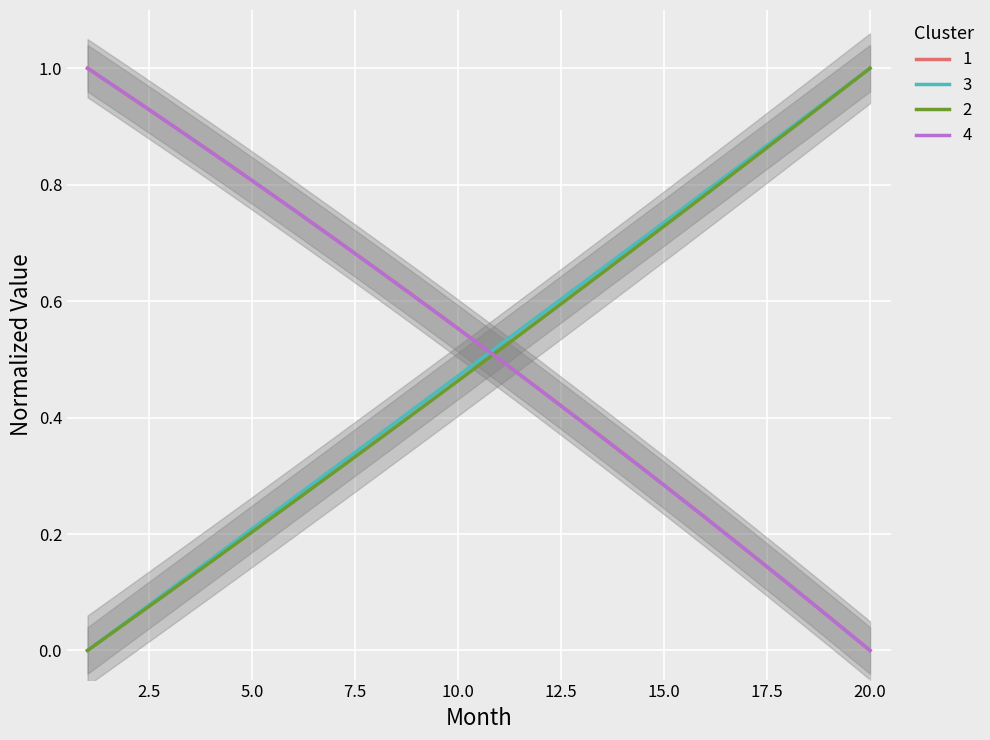

True or false: 3 has a value of 0.3 at 15.0.

False